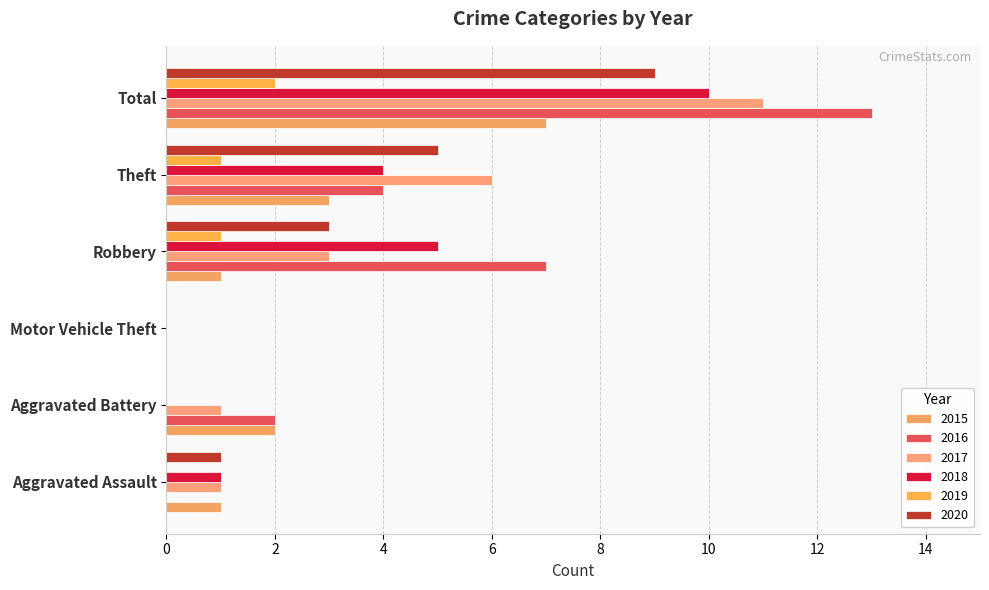

What is the difference between the maximum and second lowest values in the 2017 series?

10